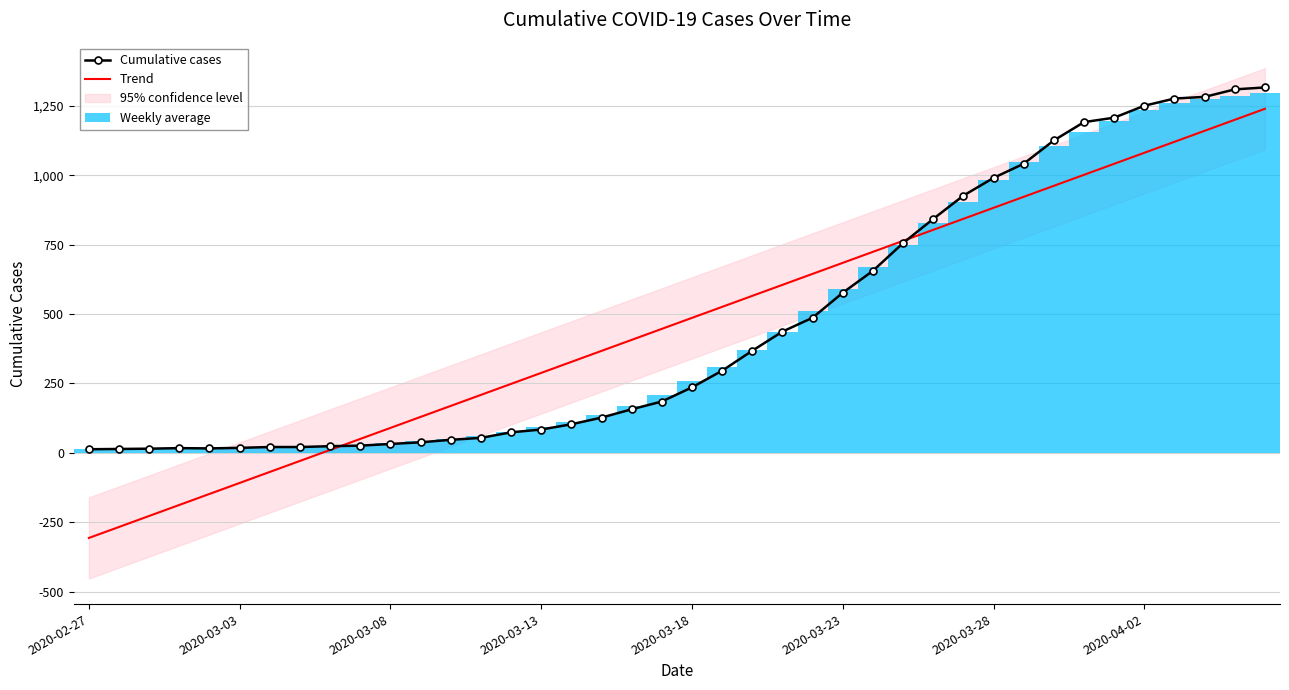

Reading right to left, extract all data points from this chart.

Cumulative cases: 1317.0	1310.0	1283.0	1277.0	1251.0	1208.0	1192.0	1126.0	1042.0	991.0	927.0	843.0	756.0	656.0	577.0	487.0	437.0	368.0	296.0	236.0	185.0	157.0	127.0	103.0	84.0	74.0	54.0	47.0	38.0	32.0	26.0	24.0	21.0	21.0	18.0	16.0	17.0	15.0	14.0	13.0
Trend: 1240.1	1200.4	1160.7	1121.1	1081.4	1041.8	1002.1	962.4	922.8	883.1	843.4	803.8	764.1	724.5	684.8	645.1	605.5	565.8	526.1	486.5	446.8	407.2	367.5	327.8	288.2	248.5	208.8	169.2	129.5	89.9	50.2	10.5	-29.1	-68.8	-108.5	-148.1	-187.8	-227.4	-267.1	-306.8